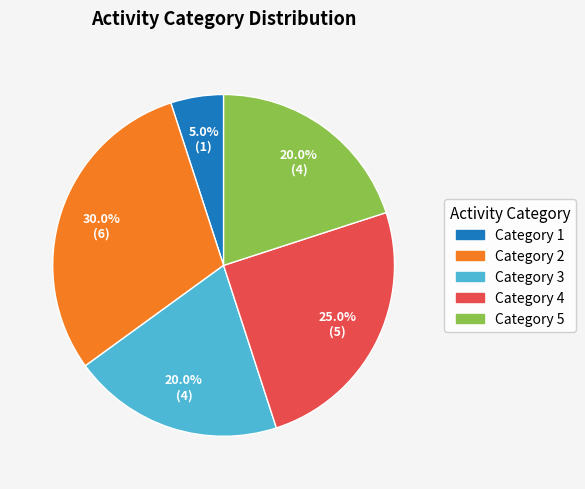

What is the smallest slice in the pie chart?

Category 1